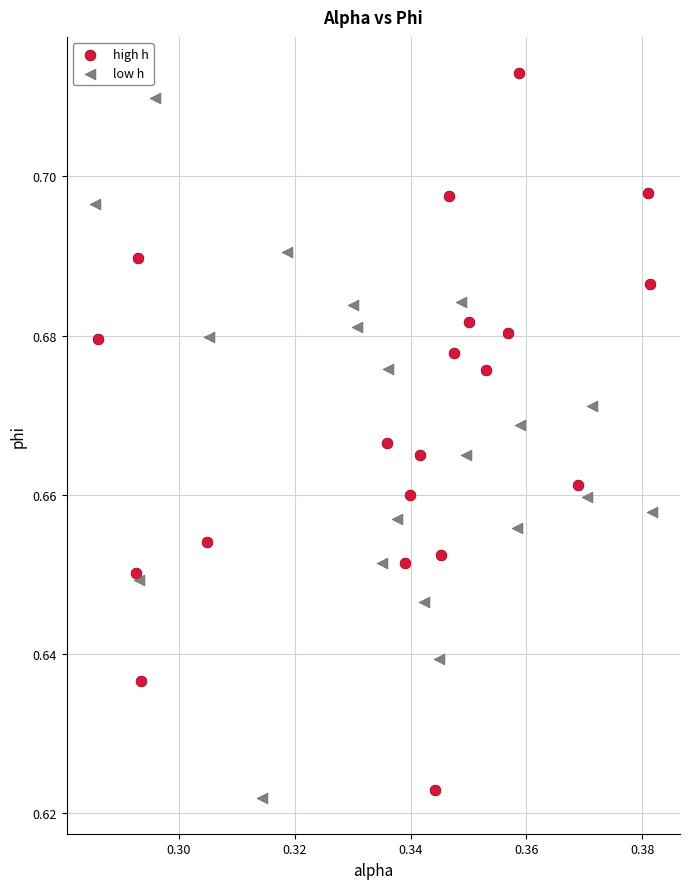

Which series has the widest spread of Y values?

high h